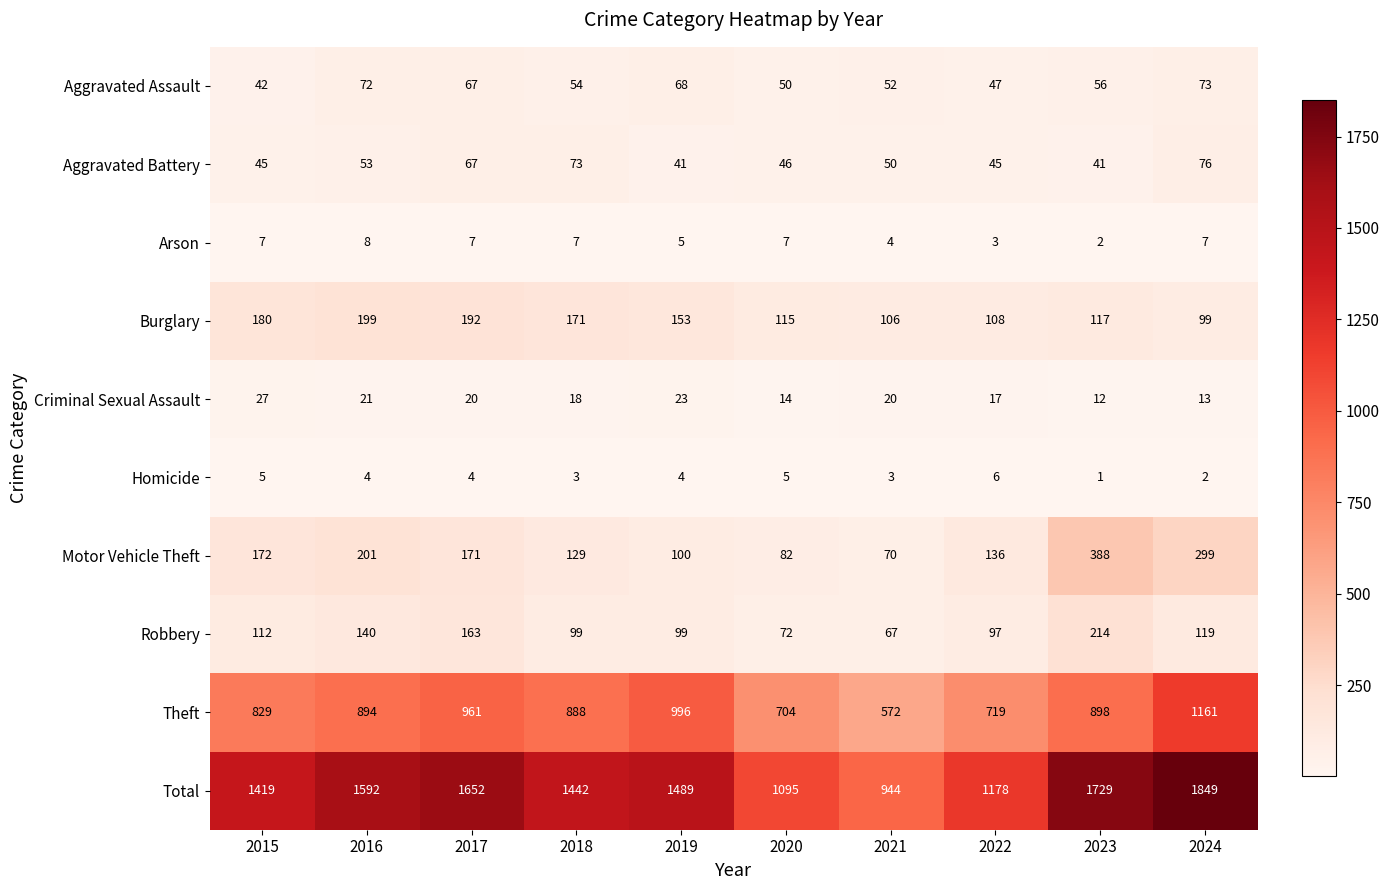

Between 2022 and 2023, which series saw the biggest shift?

Total